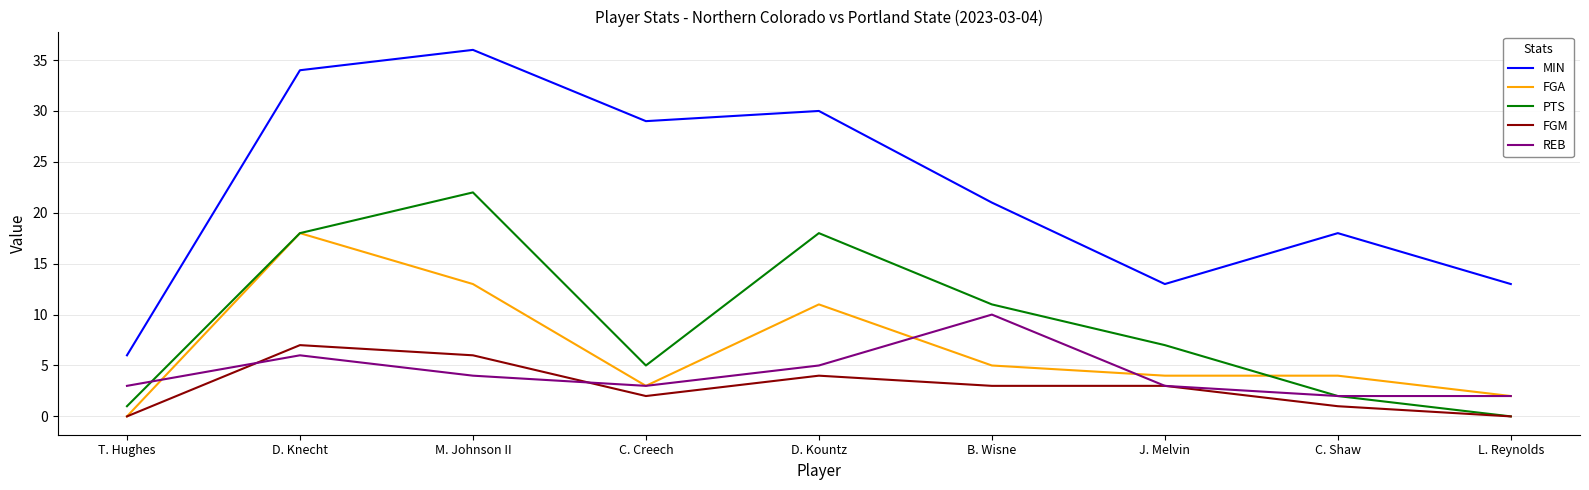

True or false: REB has a value of 3 at C. Creech.

True